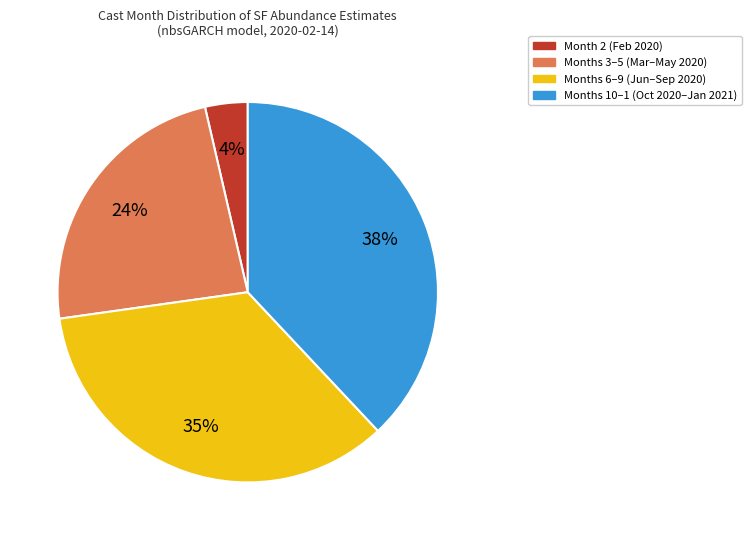

Do Months 3–5 (Mar–May 2020) and Month 2 (Feb 2020) together represent more than half of the pie?

No